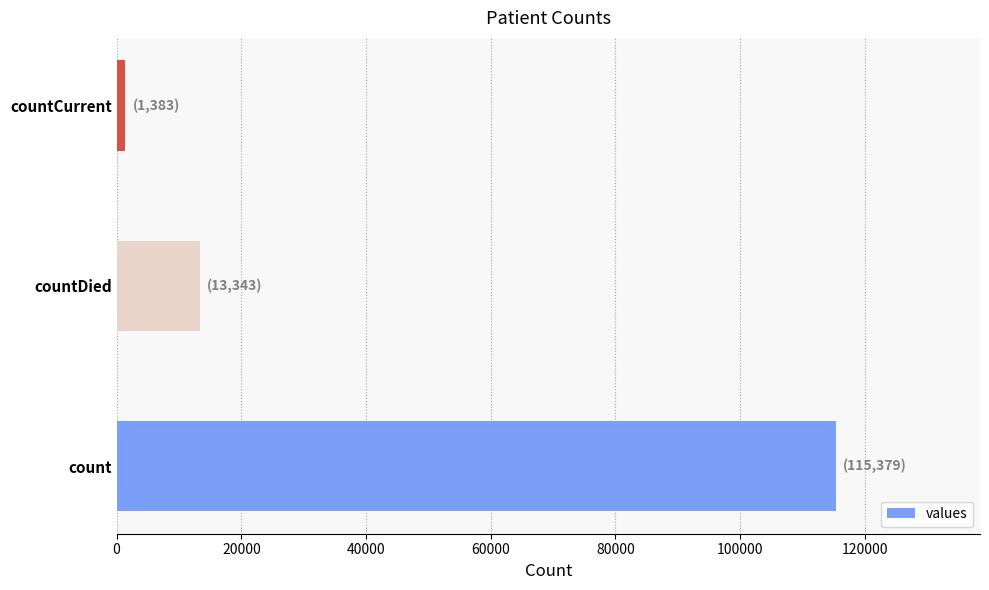

Is it true that the value at countDied is 23122?

False